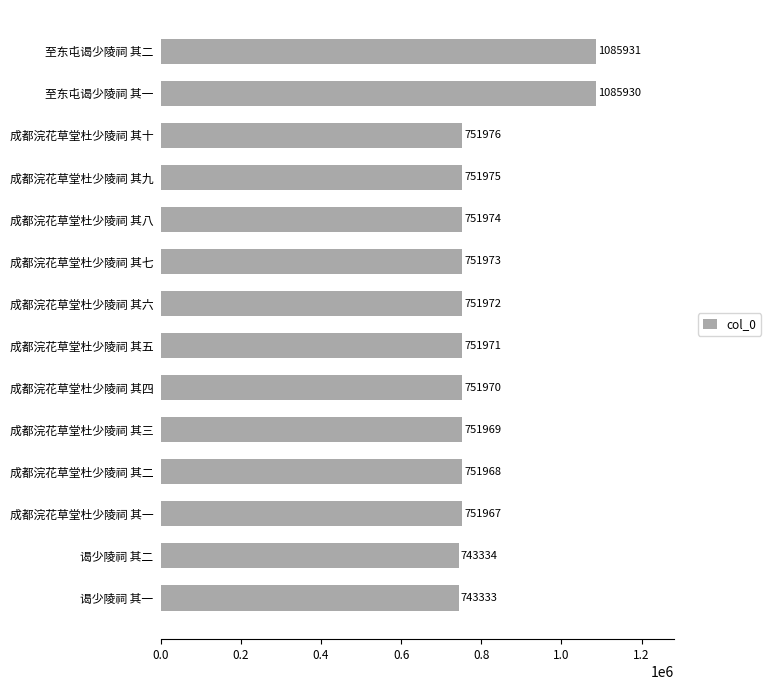

Rank the categories by value from lowest to highest.

谒少陵祠 其一, 谒少陵祠 其二, 成都浣花草堂杜少陵祠 其一, 成都浣花草堂杜少陵祠 其二, 成都浣花草堂杜少陵祠 其三, 成都浣花草堂杜少陵祠 其四, 成都浣花草堂杜少陵祠 其五, 成都浣花草堂杜少陵祠 其六, 成都浣花草堂杜少陵祠 其七, 成都浣花草堂杜少陵祠 其八, 成都浣花草堂杜少陵祠 其九, 成都浣花草堂杜少陵祠 其十, 至东屯谒少陵祠 其一, 至东屯谒少陵祠 其二